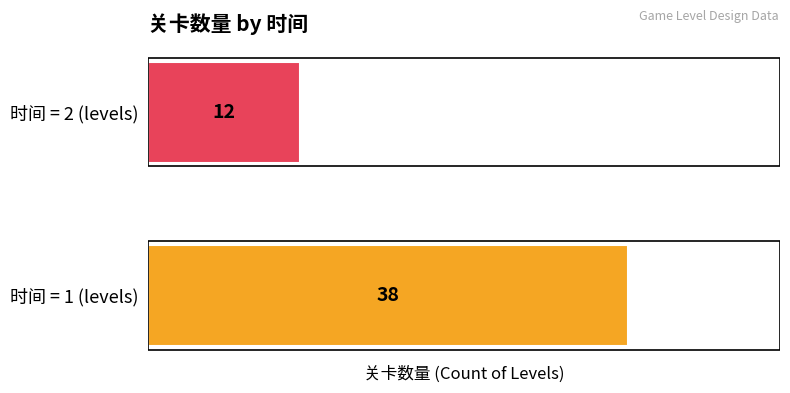

What is the approximate value at 时间 = 1 (levels)?

38